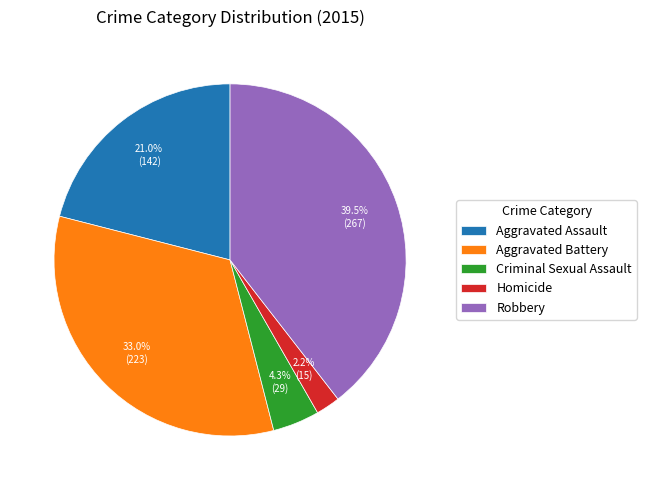

True or false: Aggravated Battery accounts for 33% of the total.

True